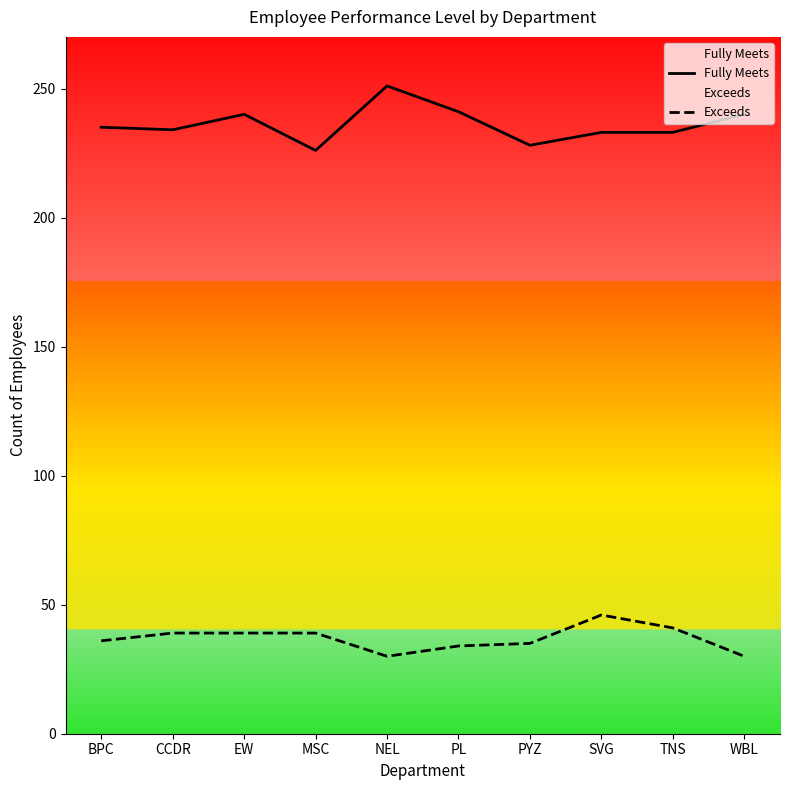

True or false: Fully Meets and Exceeds intersect in this chart.

False